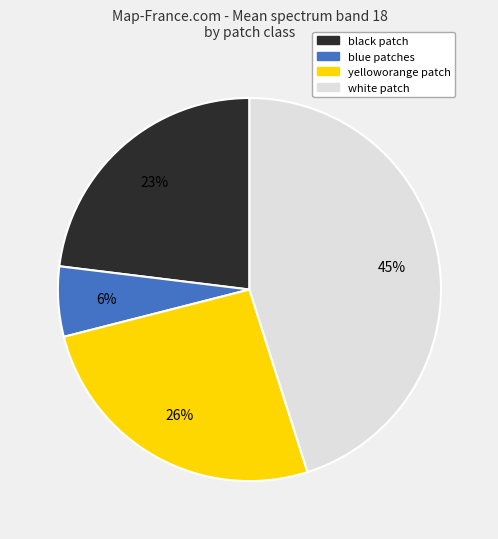

Do blue patches and white patch together represent more than half of the pie?

Yes